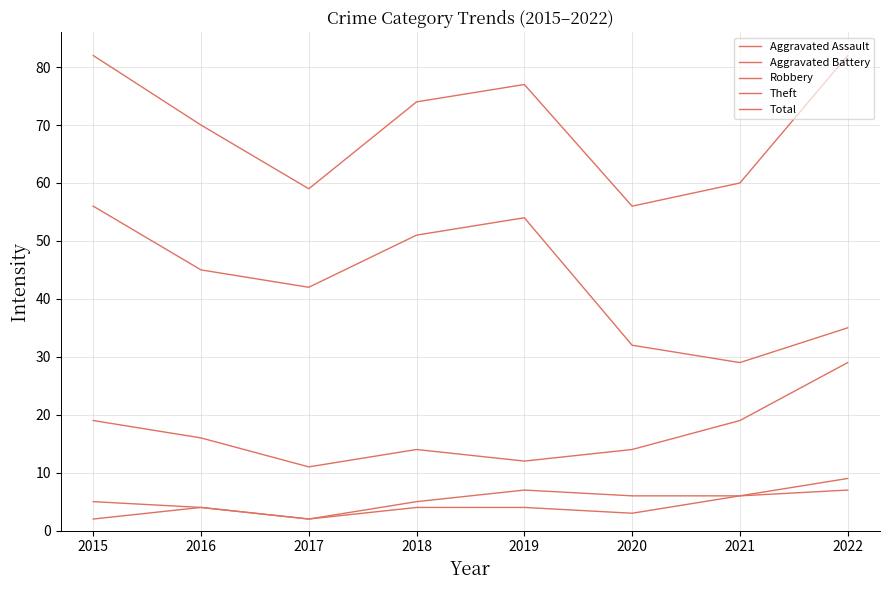

How many lines are shown in the chart?

5